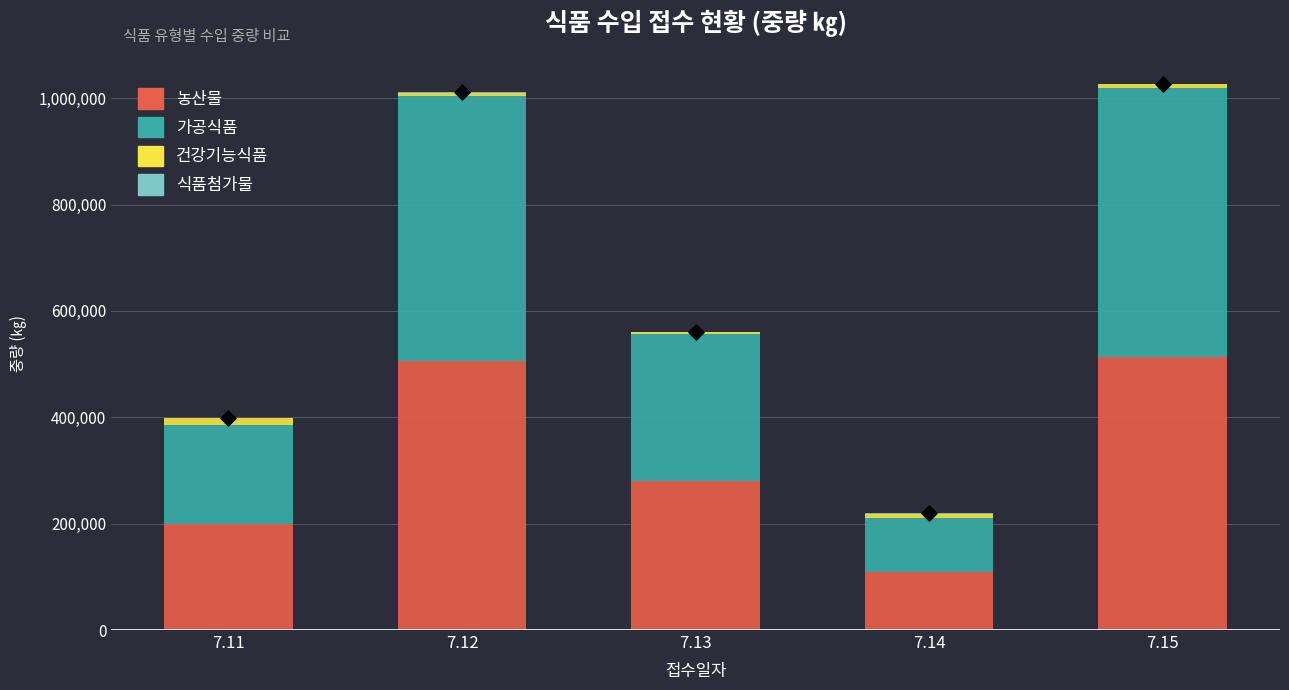

Which series contains the highest Y value?

농산물